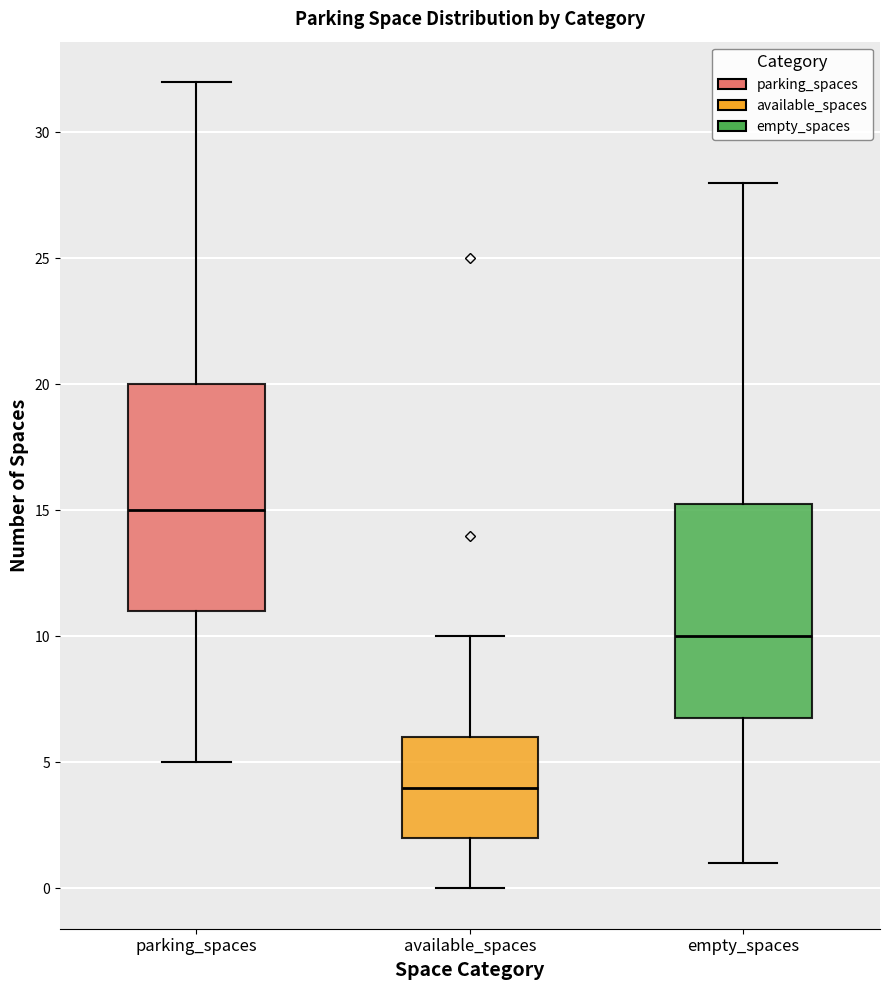

Which box is the tallest, from its lower edge to its upper edge?

parking_spaces